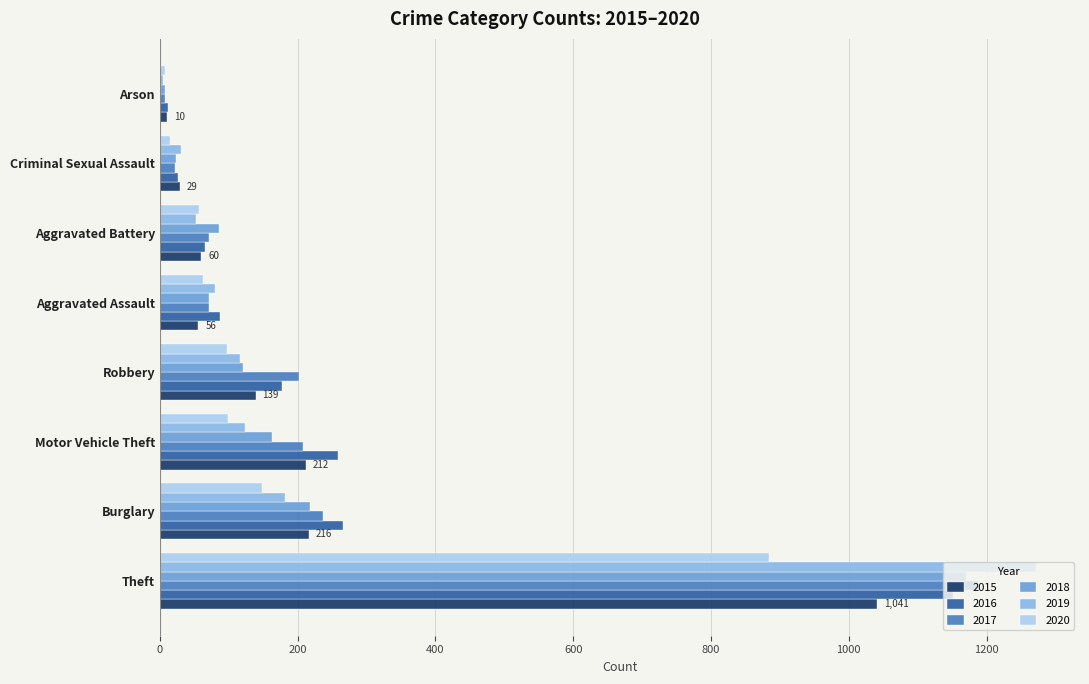

What is the total value across all series at Robbery?

853